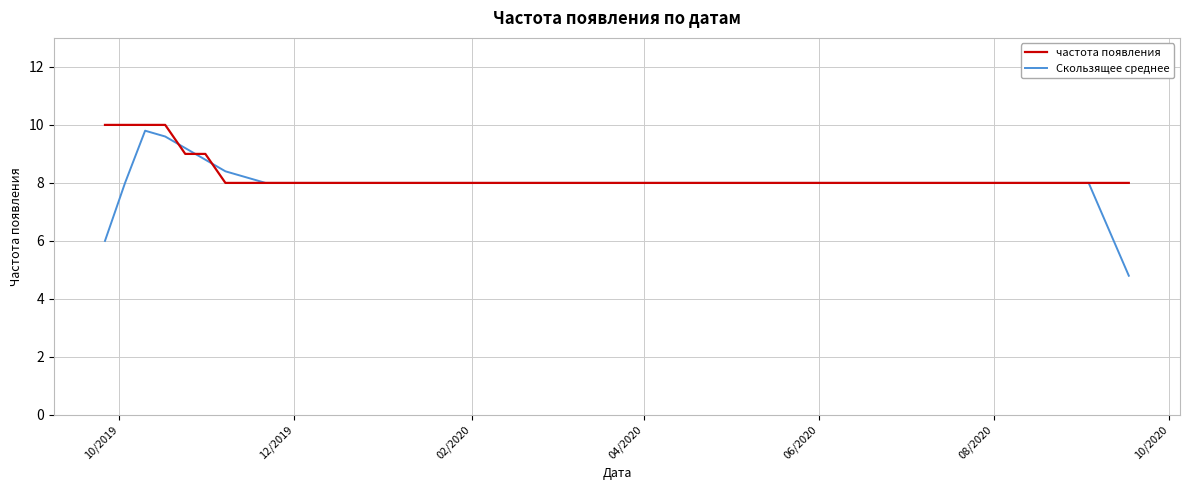

What is the greatest value displayed?

10.0